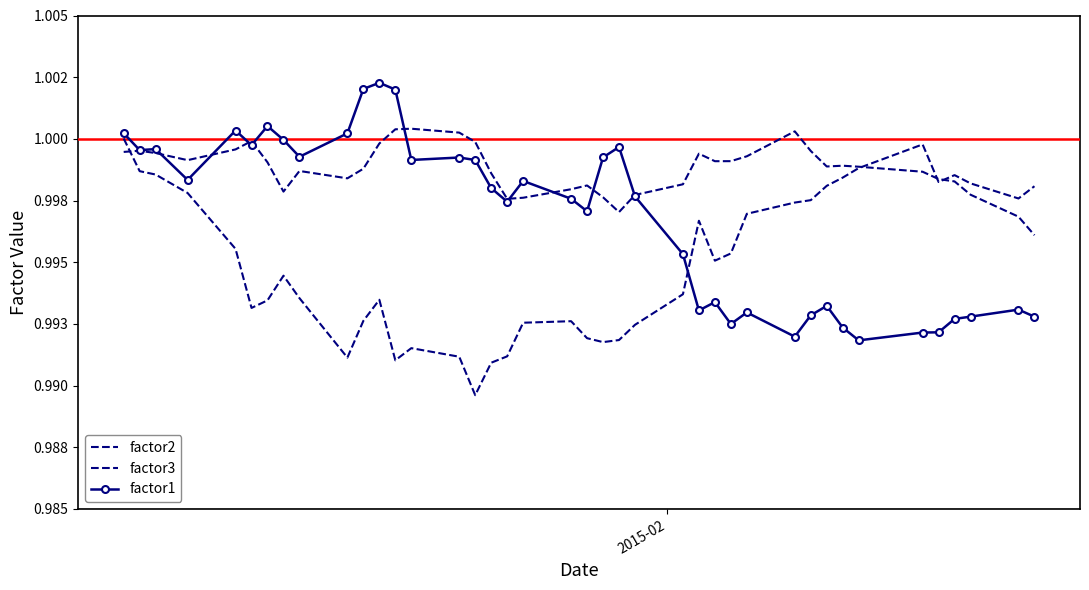

Which series has the largest total across all categories?

factor3